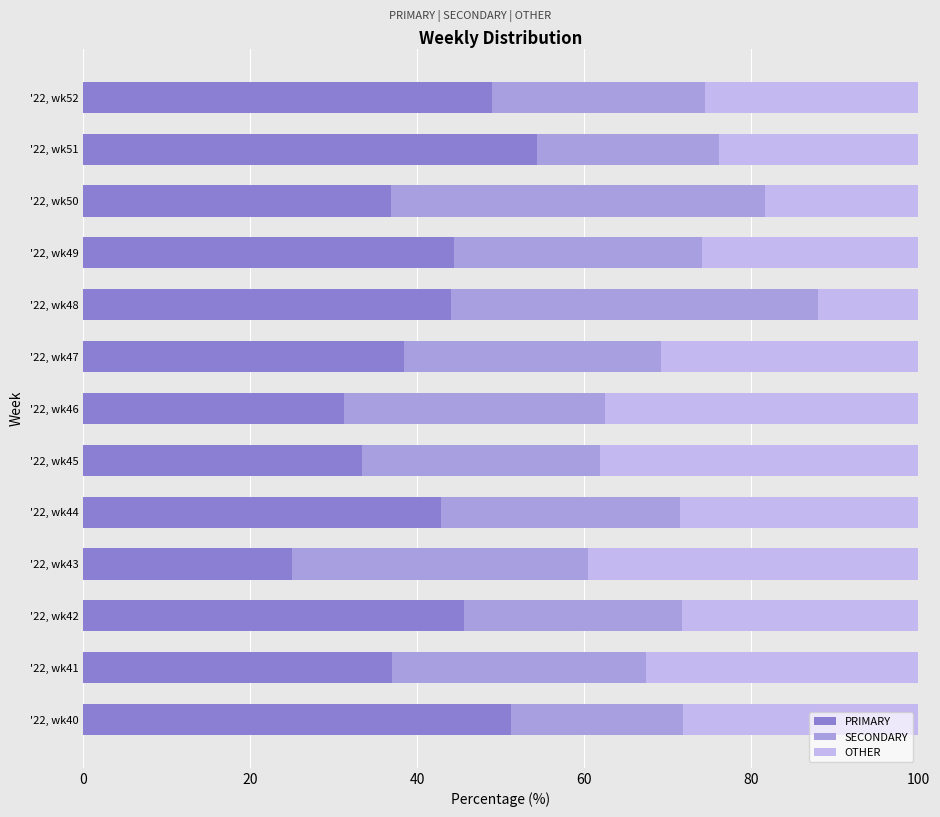

How many values in the PRIMARY series are below 42?

6